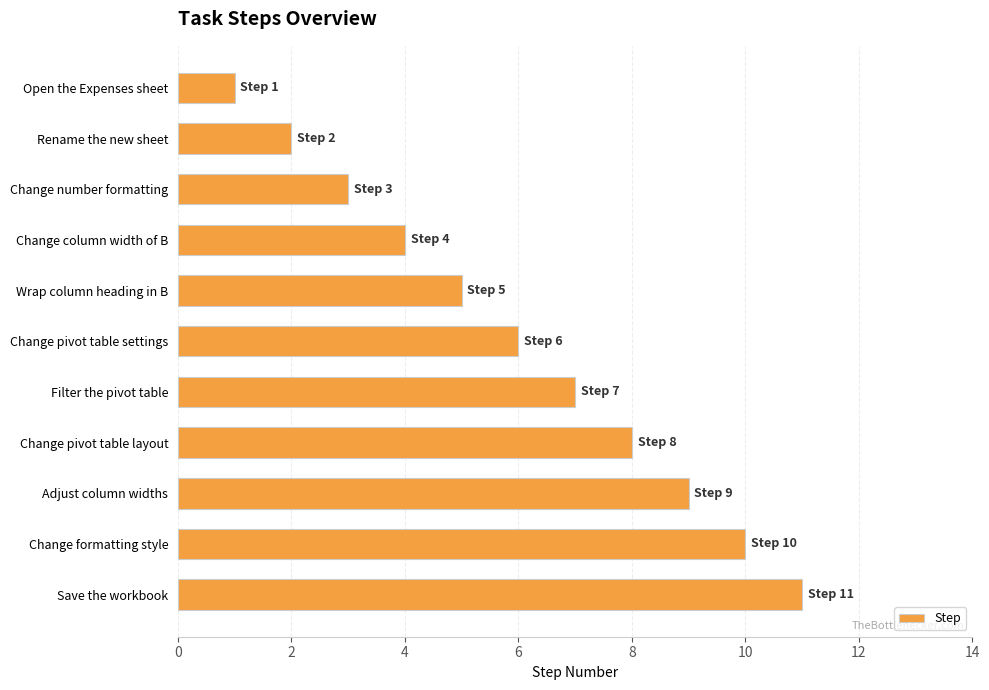

List the labels in order of value, smallest first.

Open the Expenses sheet, Rename the new sheet, Change number formatting, Change column width of B, Wrap column heading in B, Change pivot table settings, Filter the pivot table, Change pivot table layout, Adjust column widths, Change formatting style, Save the workbook